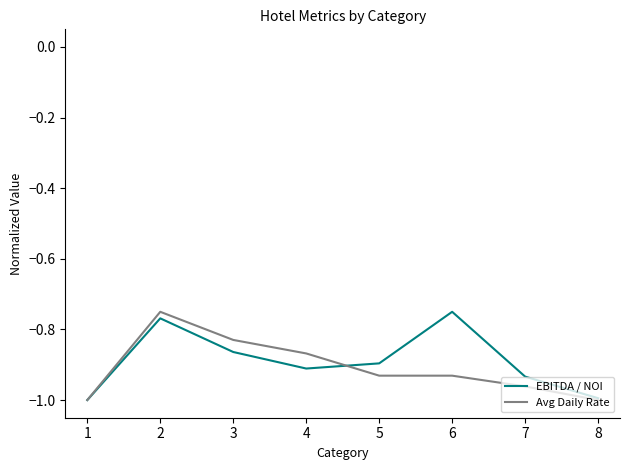

True or false: Avg Daily Rate has a value of -1.7 at 5.

False